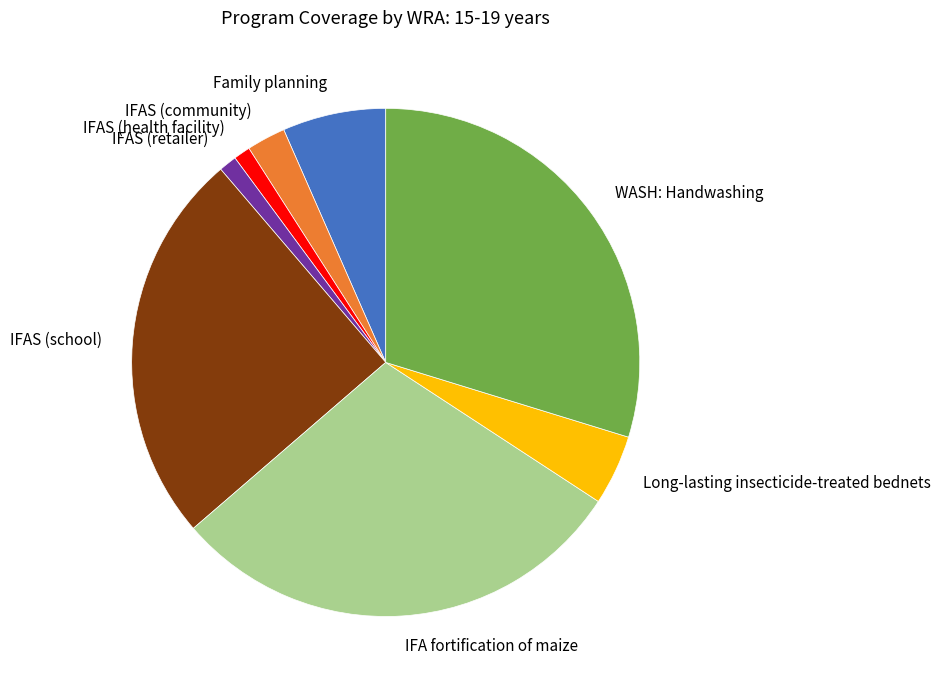

Is the sum of IFAS (school) and Long-lasting insecticide-treated bednets greater than half?

No